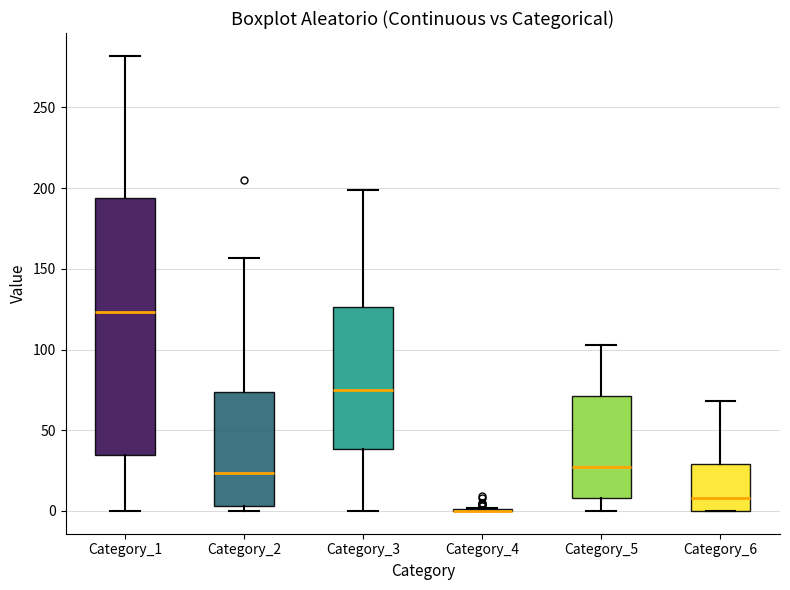

Which box is the tallest, from its lower edge to its upper edge?

Category_1